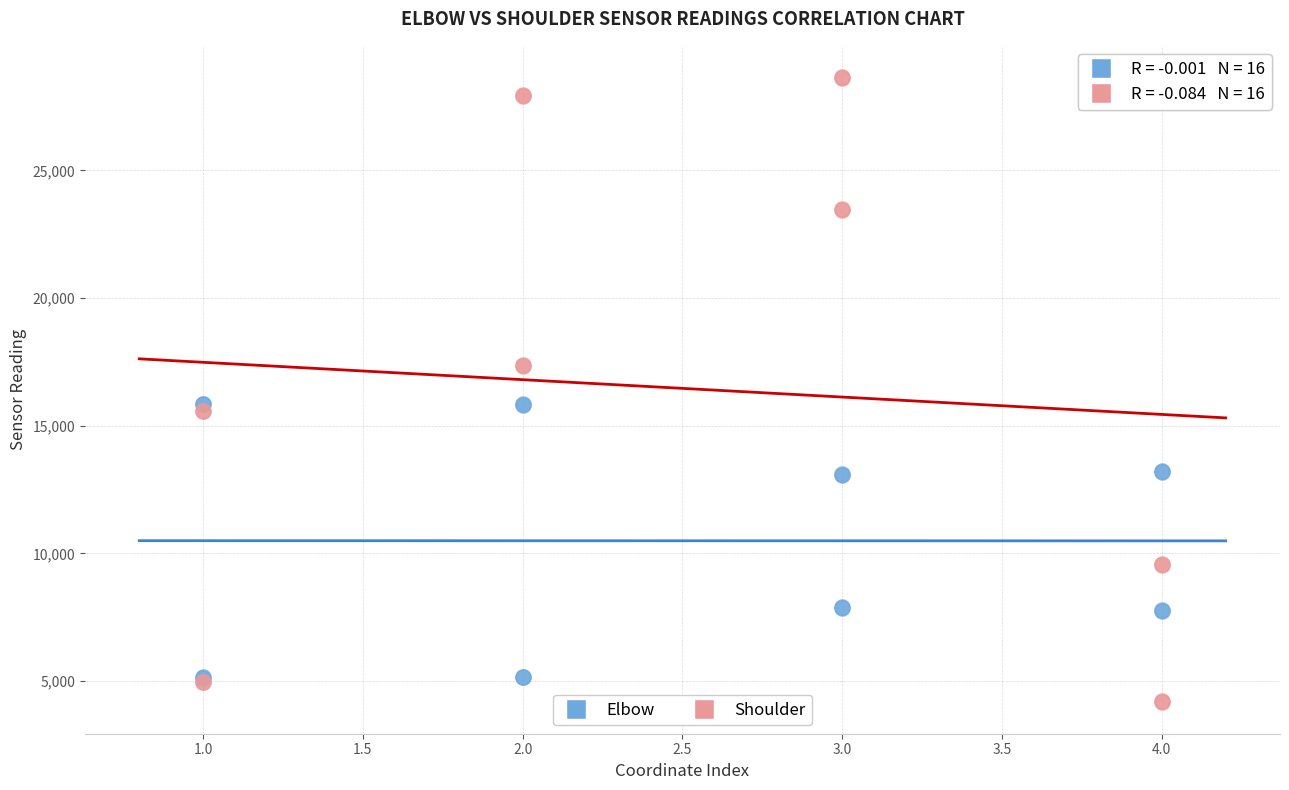

Which series reaches the maximum Y coordinate?

Shoulder